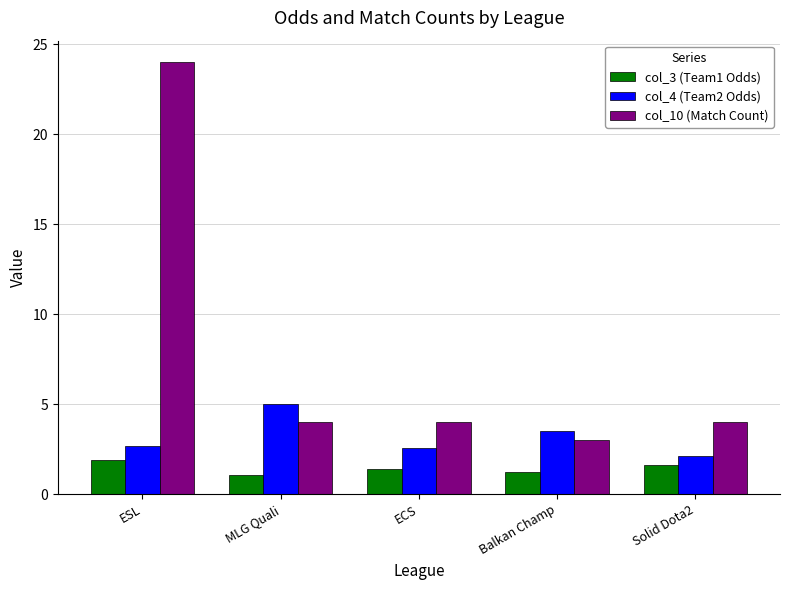

Is it true that col_3 (Team1 Odds) equals 3.4 at ESL?

False